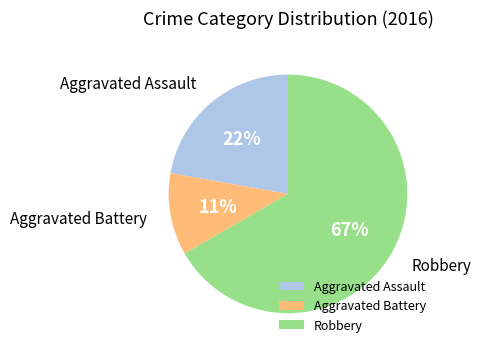

To the nearest percent, what percentage of the pie is Aggravated Assault?

22%